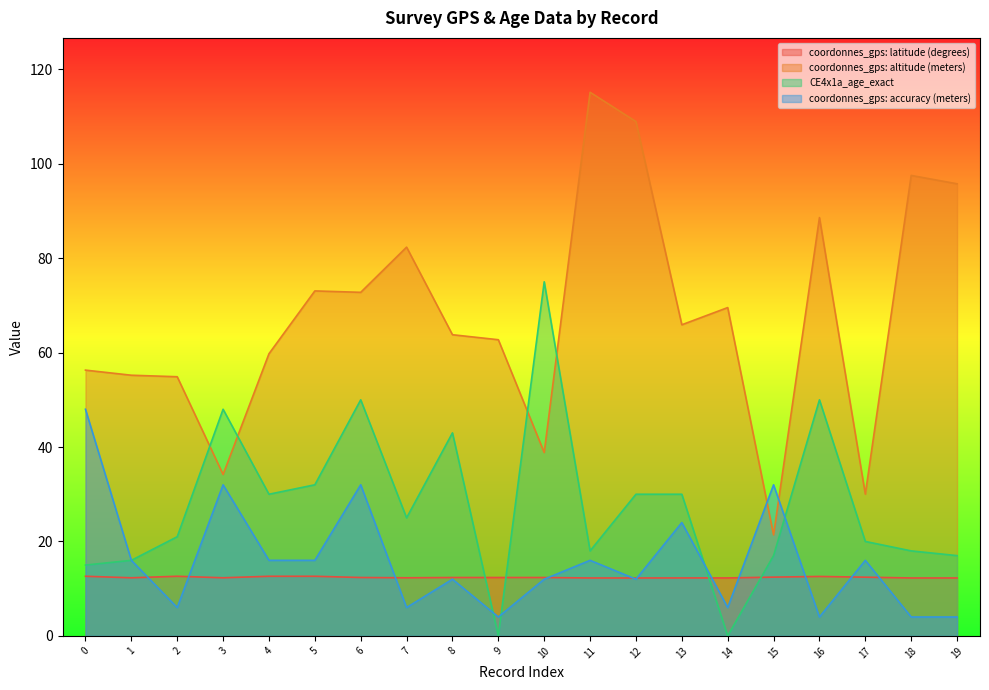

Reading right to left, list all the values displayed in this chart.

coordonnes_gps: latitude (degrees): 19=12.3	18=12.3	17=12.4	16=12.6	15=12.4	14=12.3	13=12.3	12=12.3	11=12.3	10=12.4	9=12.4	8=12.4	7=12.3	6=12.4	5=12.6	4=12.6	3=12.3	2=12.6	1=12.3	0=12.6
coordonnes_gps: altitude (meters): 19=95.8	18=97.5	17=30.0	16=88.6	15=21.4	14=69.5	13=65.9	12=108.9	11=115.2	10=38.8	9=62.7	8=63.8	7=82.3	6=72.8	5=73.1	4=59.8	3=34.2	2=54.9	1=55.2	0=56.3
CE4x1a_age_exact: 19=17.0	18=18.0	17=20.0	16=50.0	15=17.0	14=0.0	13=30.0	12=30.0	11=18.0	10=75.0	9=0.0	8=43.0	7=25.0	6=50.0	5=32.0	4=30.0	3=48.0	2=21.0	1=16.0	0=15.0
coordonnes_gps: accuracy (meters): 19=4.0	18=4.0	17=16.0	16=4.0	15=32.0	14=6.0	13=24.0	12=12.0	11=16.0	10=12.0	9=4.0	8=12.0	7=6.0	6=32.0	5=16.0	4=16.0	3=32.0	2=6.0	1=16.0	0=48.0